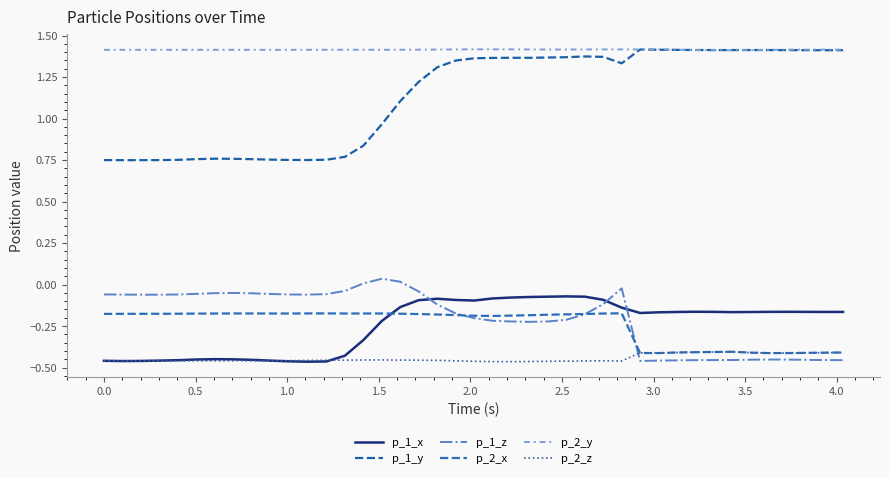

Reading right to left, transcribe all the data shown in this chart.

p_1_x: -0.2	-0.2	-0.2	-0.2	-0.2	-0.2	-0.2	-0.2	-0.2	-0.2	-0.2	-0.1	-0.1	-0.1	-0.1	-0.1	-0.1	-0.1	-0.1	-0.1	-0.1	-0.1	-0.1	-0.1	-0.2	-0.3	-0.4	-0.5	-0.5	-0.5	-0.5	-0.5	-0.5	-0.4	-0.5	-0.5	-0.5	-0.5	-0.5	-0.5
p_1_y: 1.4	1.4	1.4	1.4	1.4	1.4	1.4	1.4	1.4	1.4	1.4	1.3	1.4	1.4	1.4	1.4	1.4	1.4	1.4	1.4	1.3	1.3	1.2	1.1	1.0	0.8	0.8	0.8	0.8	0.8	0.8	0.8	0.8	0.8	0.8	0.8	0.7	0.7	0.7	0.7
p_1_z: -0.5	-0.5	-0.5	-0.5	-0.5	-0.5	-0.5	-0.5	-0.5	-0.5	-0.5	-0.0	-0.1	-0.2	-0.2	-0.2	-0.2	-0.2	-0.2	-0.2	-0.2	-0.1	-0.0	0.0	0.0	0.0	-0.0	-0.1	-0.1	-0.1	-0.1	-0.1	-0.1	-0.1	-0.1	-0.1	-0.1	-0.1	-0.1	-0.1
p_2_x: -0.4	-0.4	-0.4	-0.4	-0.4	-0.4	-0.4	-0.4	-0.4	-0.4	-0.4	-0.2	-0.2	-0.2	-0.2	-0.2	-0.2	-0.2	-0.2	-0.2	-0.2	-0.2	-0.2	-0.2	-0.2	-0.2	-0.2	-0.2	-0.2	-0.2	-0.2	-0.2	-0.2	-0.2	-0.2	-0.2	-0.2	-0.2	-0.2	-0.2
p_2_y: 1.4	1.4	1.4	1.4	1.4	1.4	1.4	1.4	1.4	1.4	1.4	1.4	1.4	1.4	1.4	1.4	1.4	1.4	1.4	1.4	1.4	1.4	1.4	1.4	1.4	1.4	1.4	1.4	1.4	1.4	1.4	1.4	1.4	1.4	1.4	1.4	1.4	1.4	1.4	1.4
p_2_z: -0.4	-0.4	-0.4	-0.4	-0.4	-0.4	-0.4	-0.4	-0.4	-0.4	-0.4	-0.5	-0.5	-0.5	-0.5	-0.5	-0.5	-0.5	-0.5	-0.5	-0.5	-0.5	-0.5	-0.5	-0.5	-0.5	-0.5	-0.5	-0.5	-0.5	-0.5	-0.5	-0.5	-0.5	-0.5	-0.5	-0.5	-0.5	-0.5	-0.5